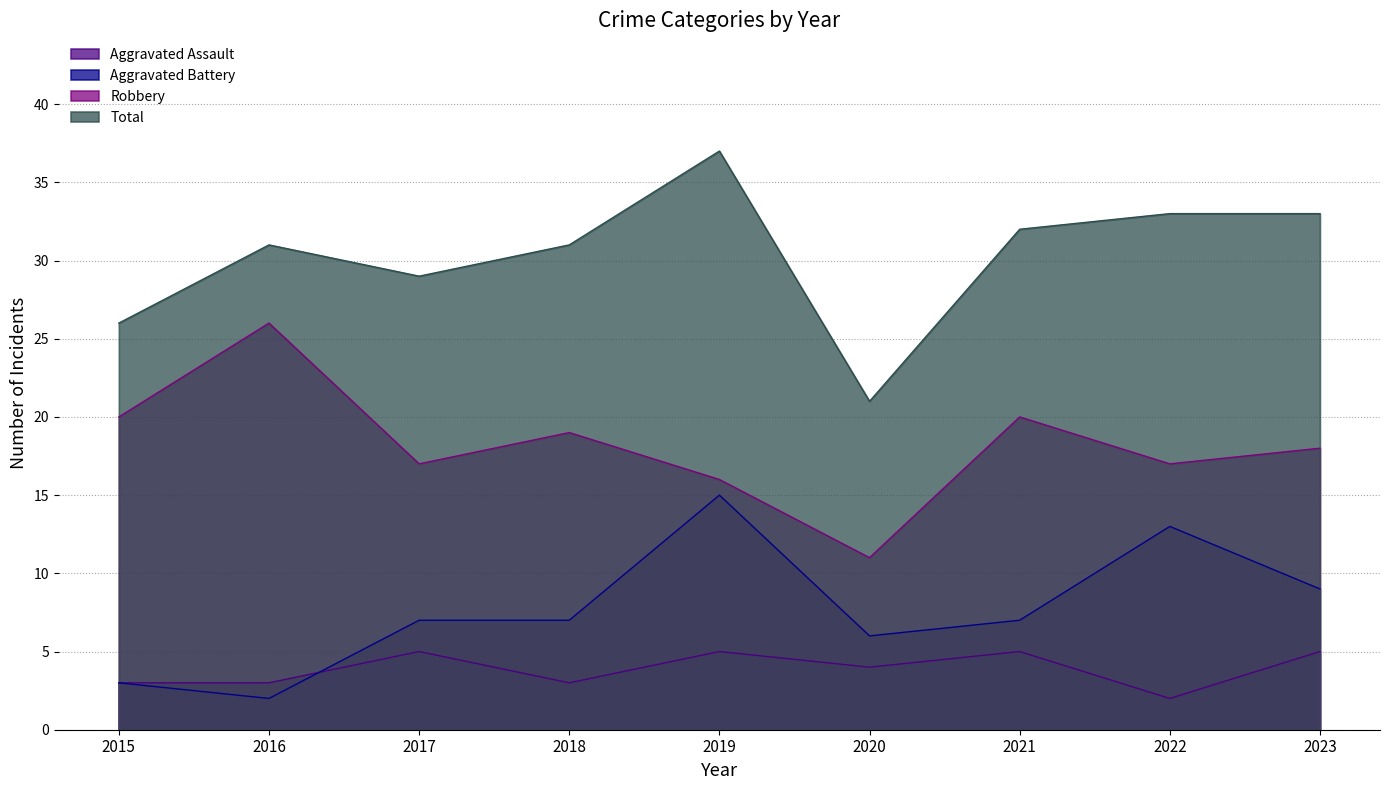

True or false: Aggravated Battery has more than 2 points higher than both neighbors.

False